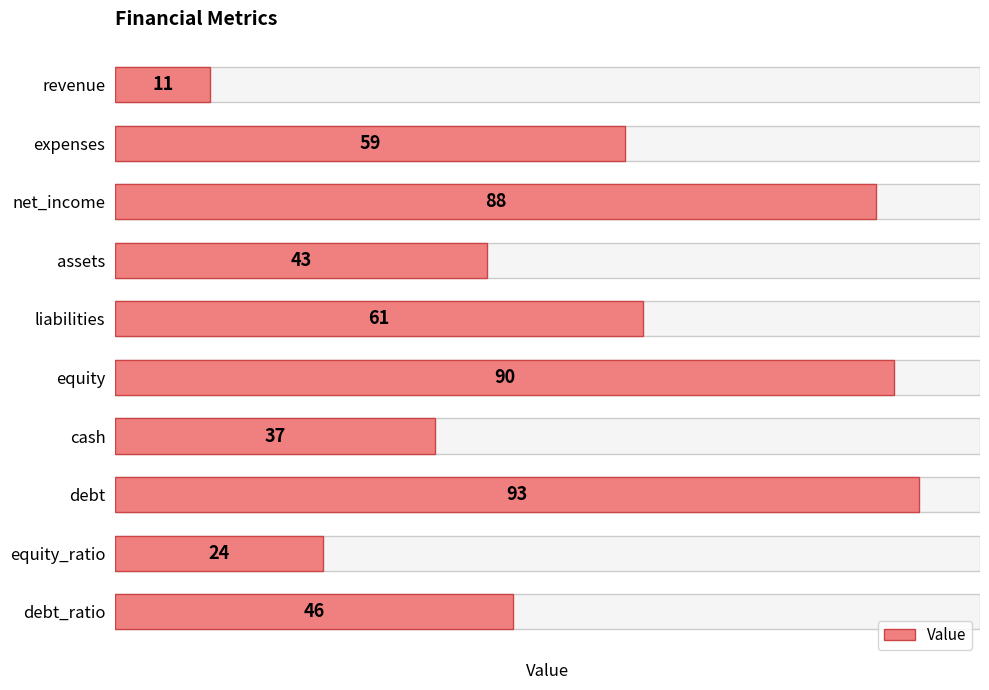

Which has a higher value, assets or debt_ratio?

debt_ratio